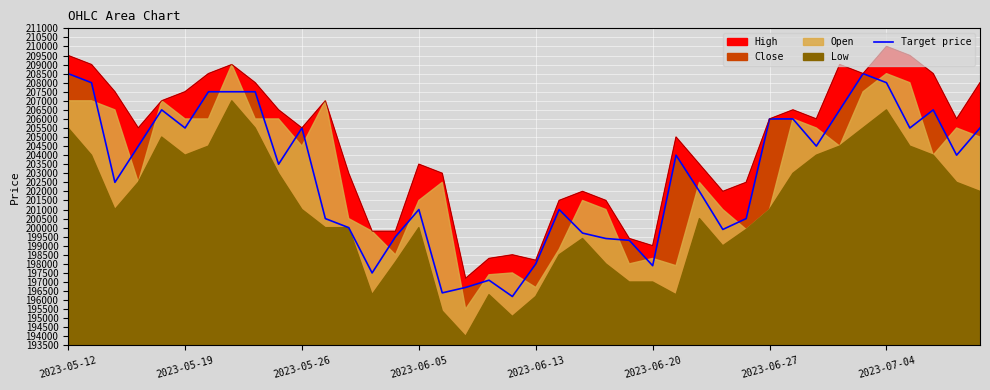

Reading left to right, extract all data points from this chart.

208500	208000	202500	204500	206500	205500	207500	207500	207500	203500	205500	200500	200000	197500	199500	201000	196400	196700	197100	196200	198000	201000	199700	199400	199300	197900	204000	202000	199900	200500	206000	206000	204500	206500	208500	208000	205500	206500	204000	205500